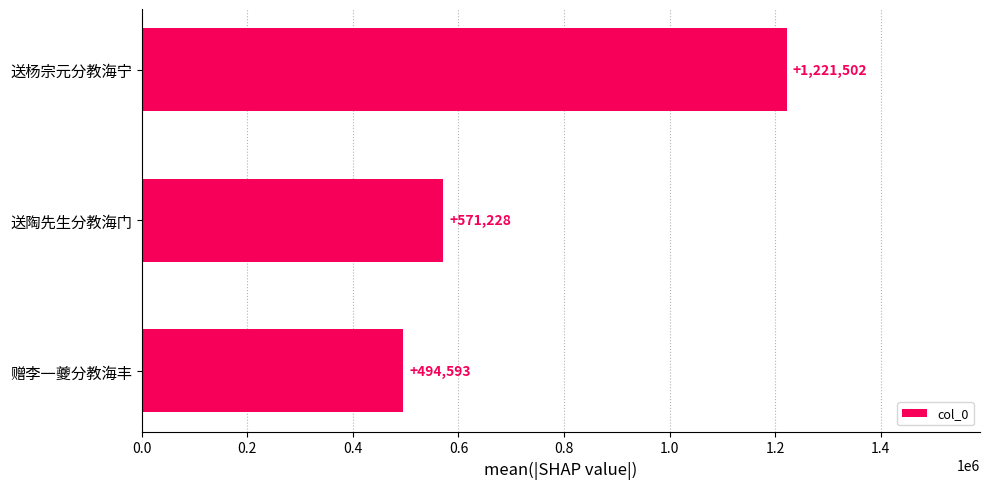

True or false: the data shows 358455 at 送陶先生分教海门.

False